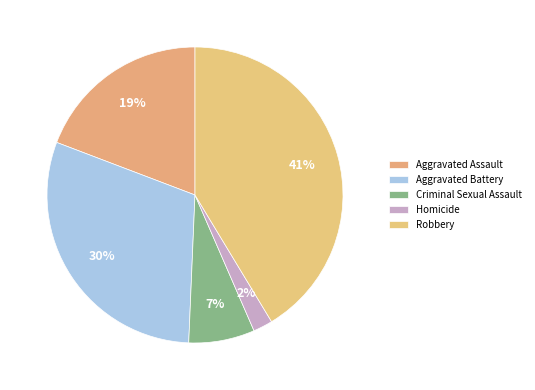

What is the largest slice in the pie chart?

Robbery